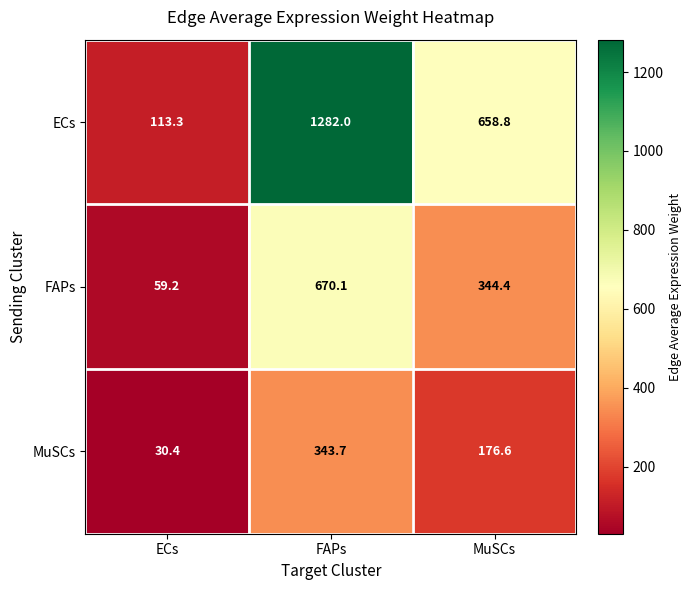

True or false: FAPs has a value of 344.4 at MuSCs.

True